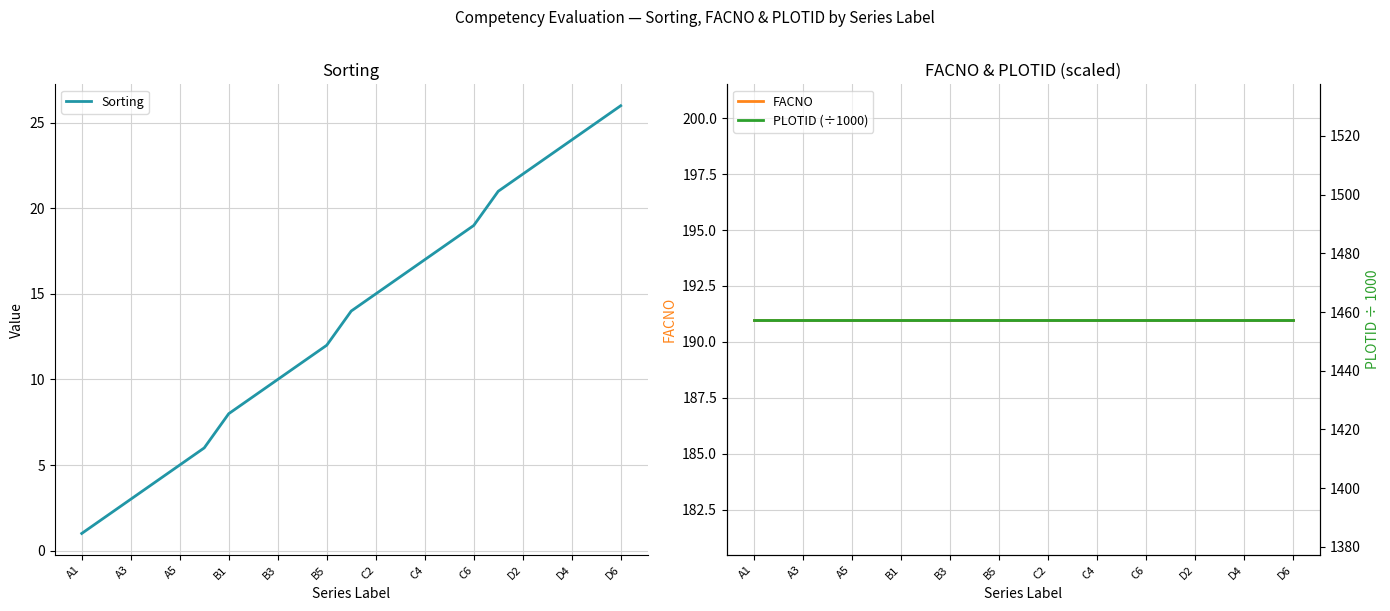

Which series has the largest total across all categories?

PLOTID (÷1000)